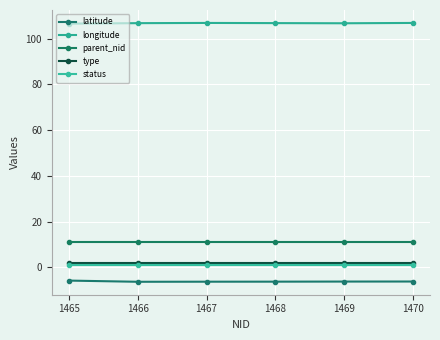

Is the value of longitude at 1468 greater than the value of latitude at 1465?

Yes